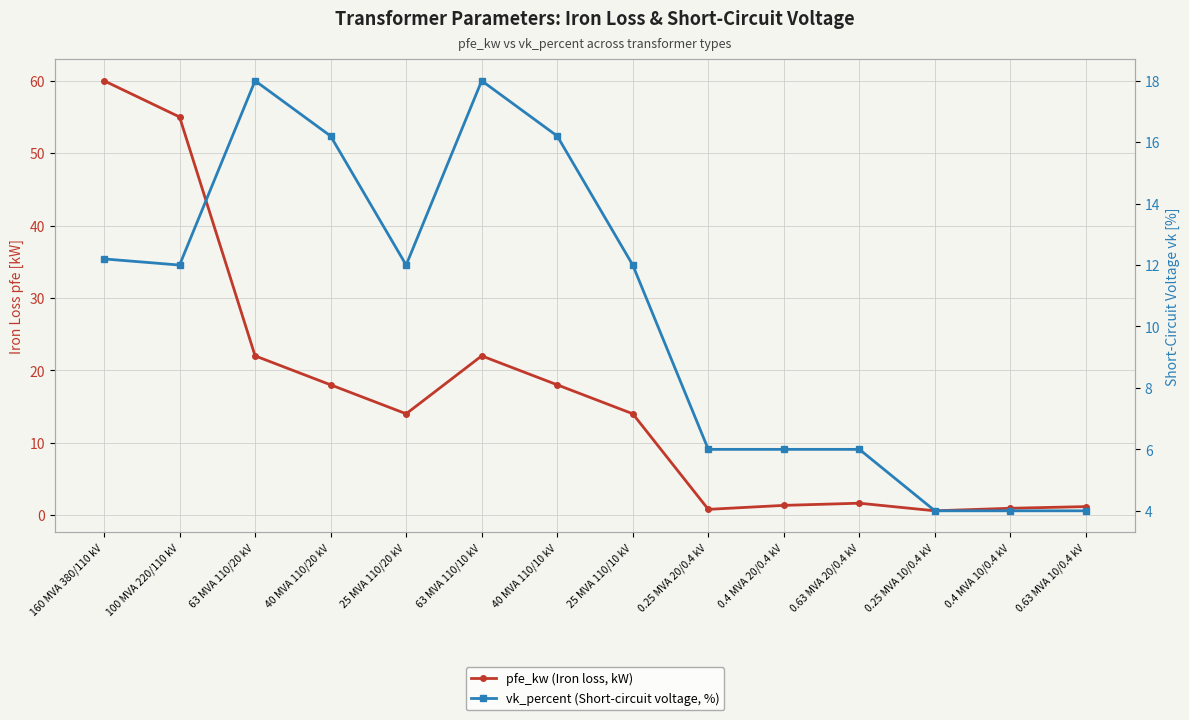

What is the average value of the vk_percent (Short-circuit voltage, %) series?

10.5